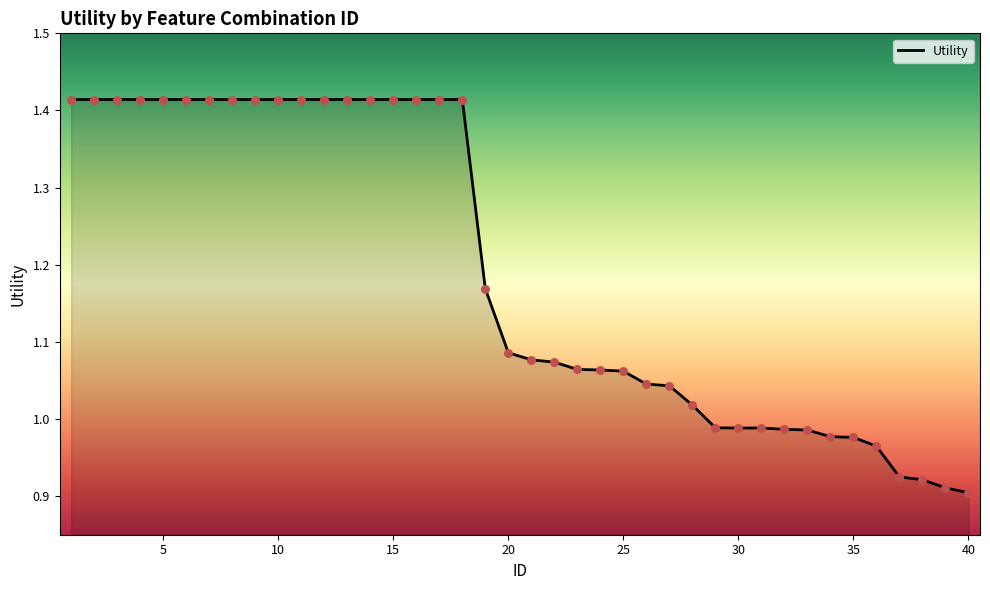

Is this an area chart (filled region under the line)?

Yes